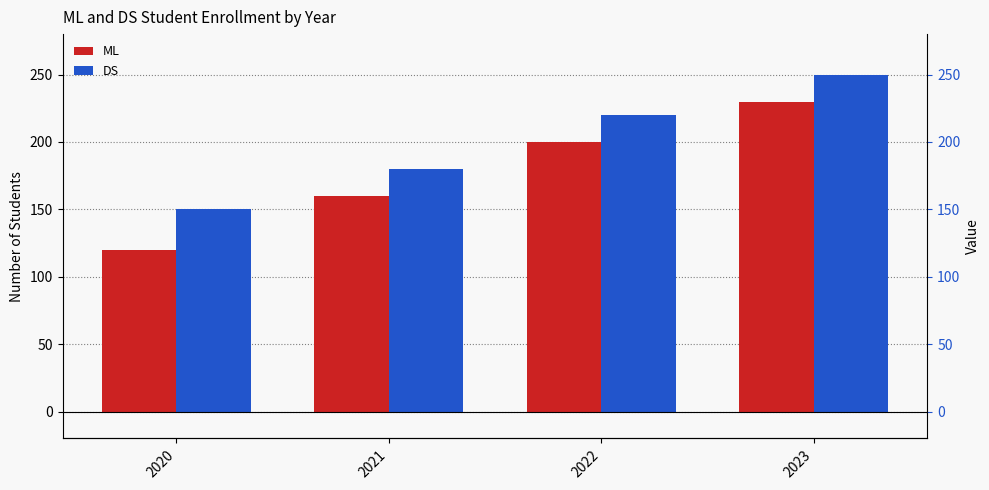

How many bars are there in each group?

2